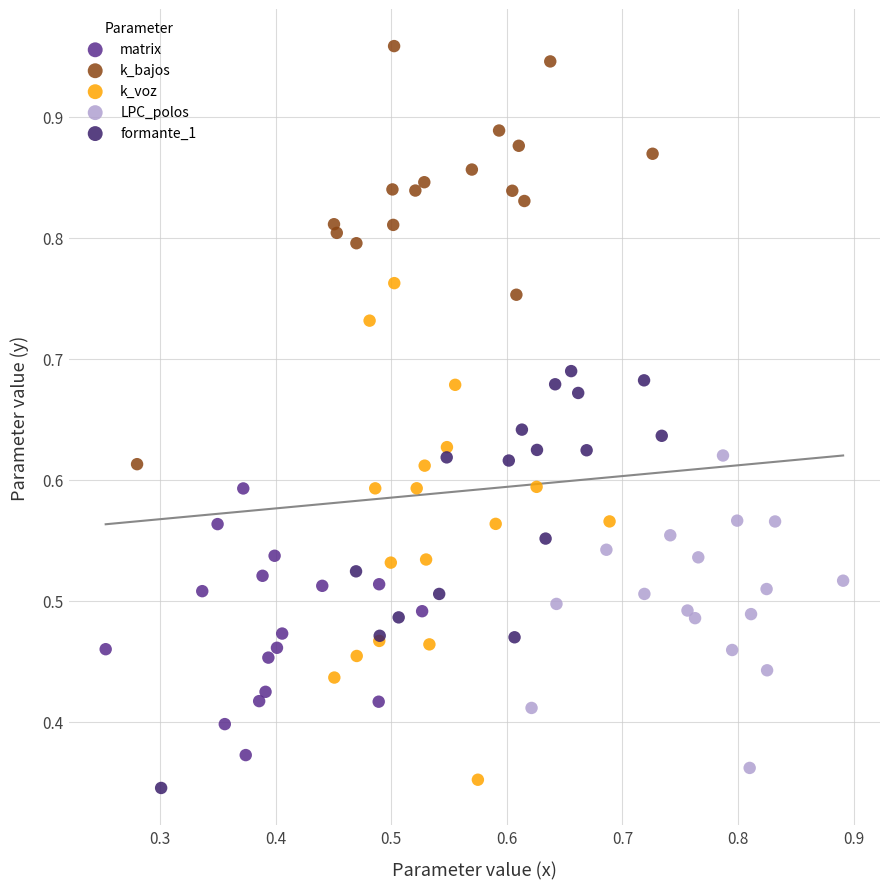

Which series has the widest spread of Y values?

k_voz